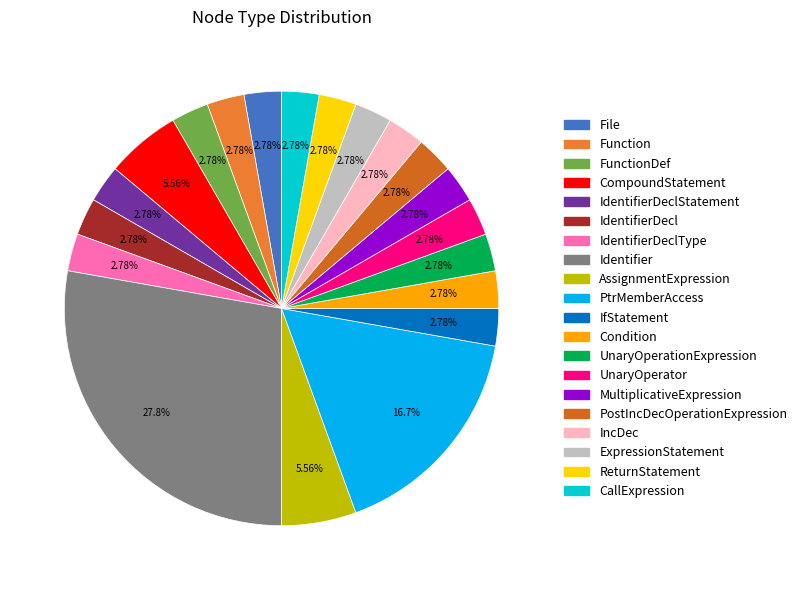

To the nearest percent, what is the difference between the largest and smallest slice percentages?

25%